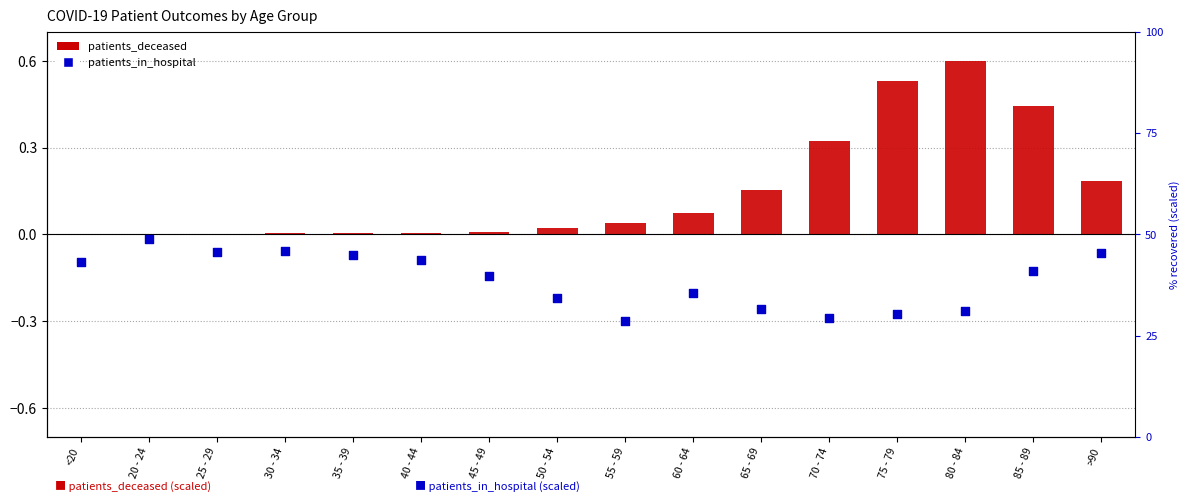

What is the total value across all series at 45 - 49?

-0.1